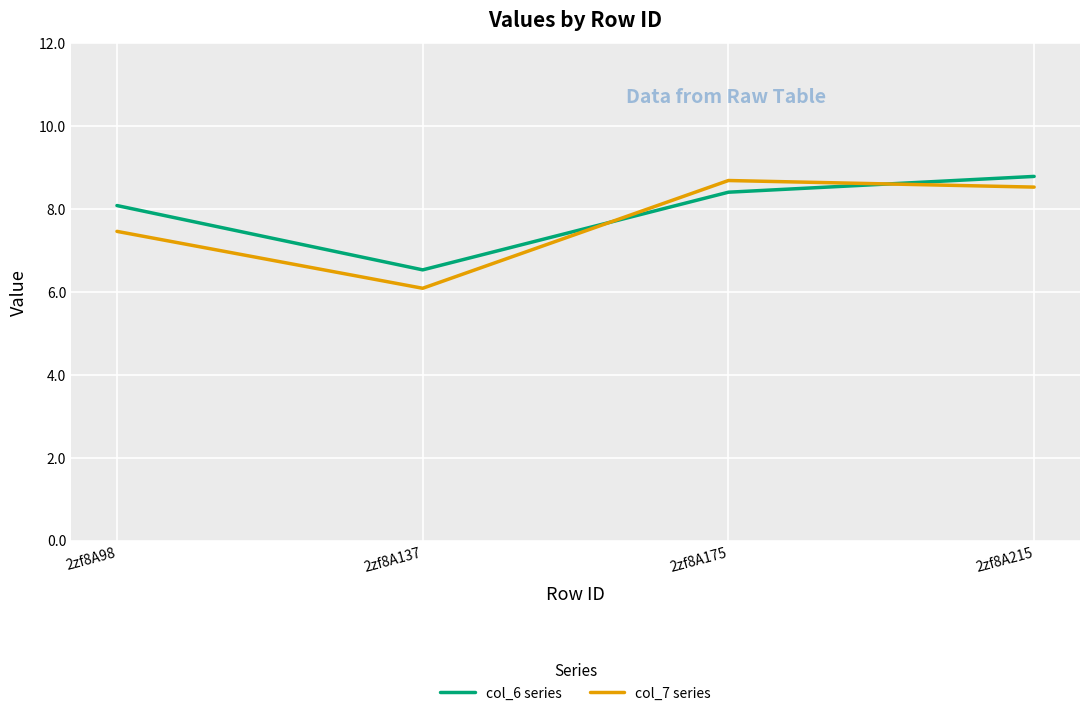

Between which two adjacent categories do col_7 series and col_6 series first intersect?

2zf8A137 and 2zf8A175